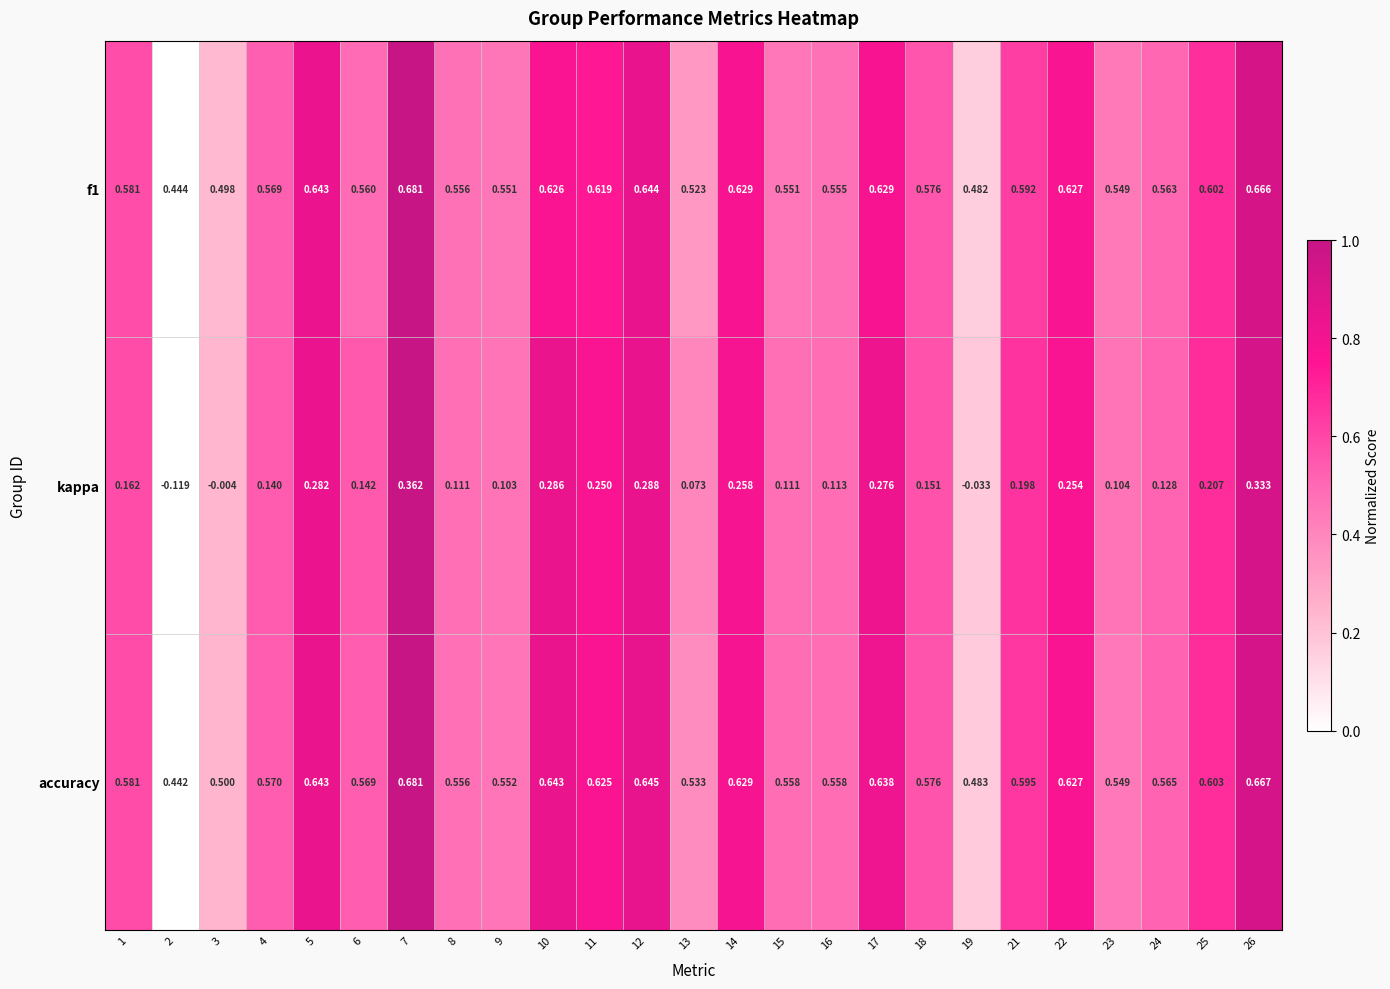

Which series has the widest spread of values?

kappa